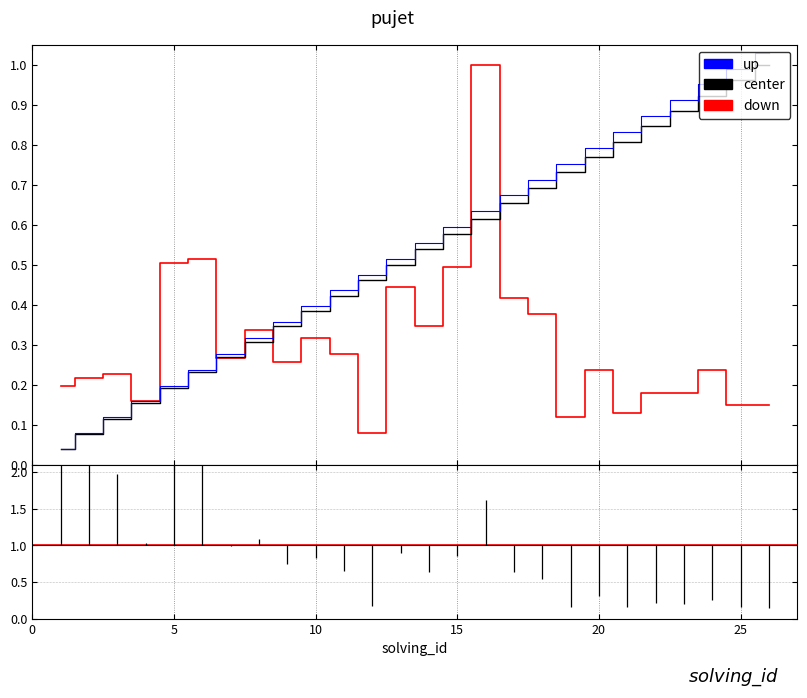

Which series has the widest spread of values?

up